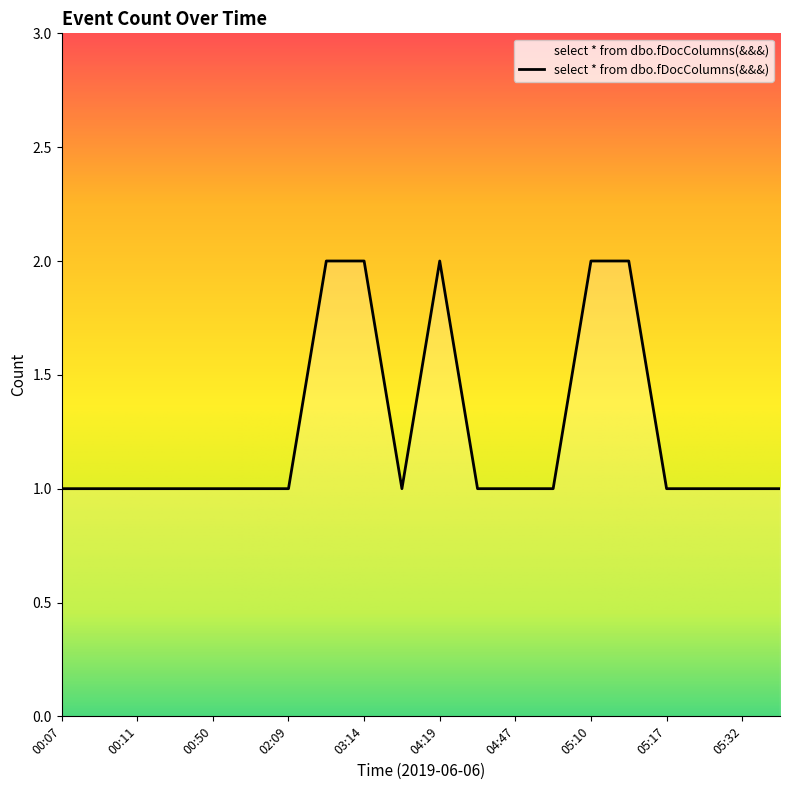

What is the difference between the maximum and second lowest values?

1